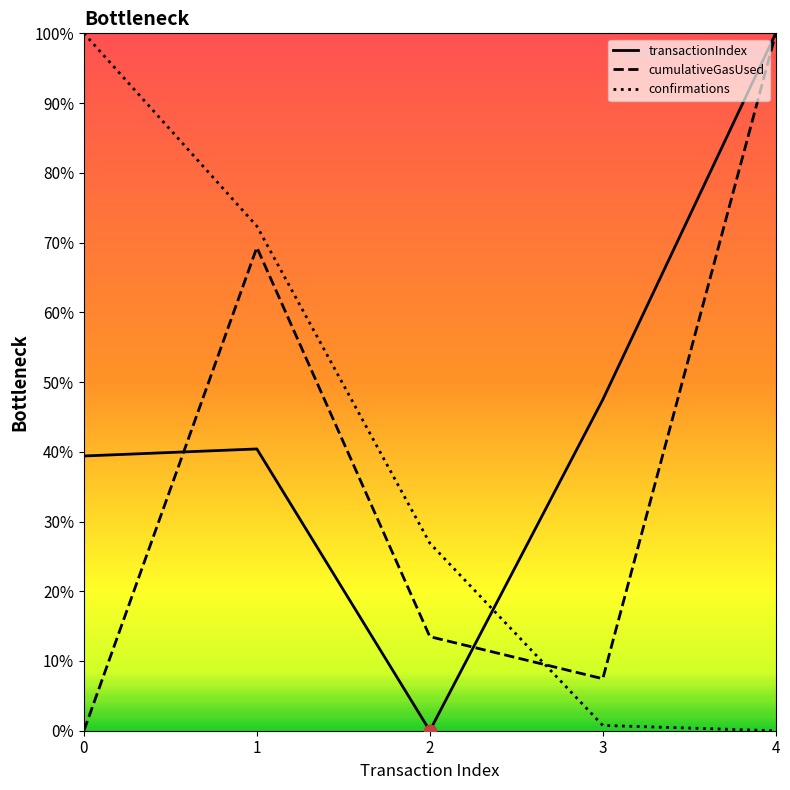

What are all the series names shown in the legend?

transactionIndex, cumulativeGasUsed, confirmations